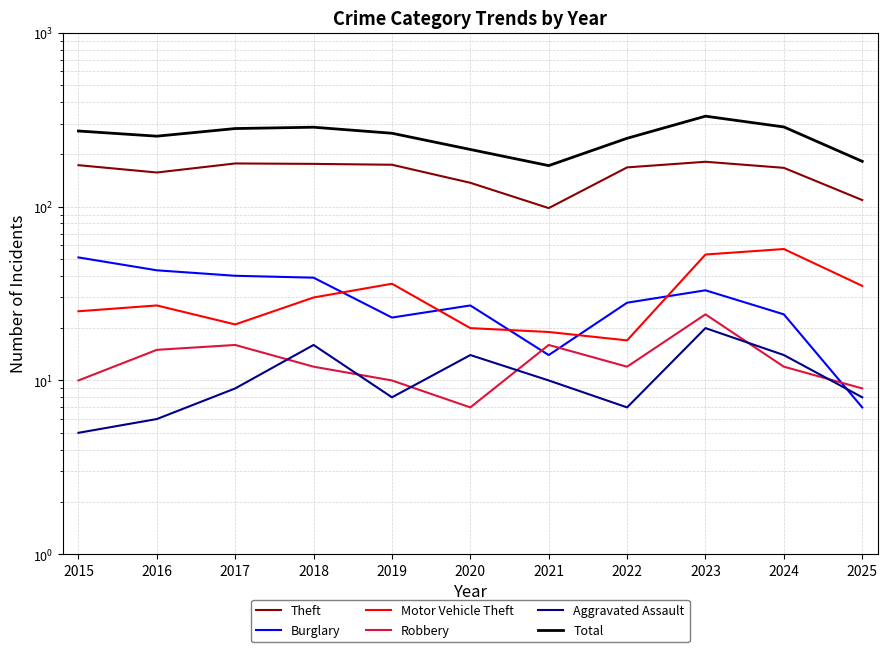

What is the spread (max minus min) of values at 2021?

162